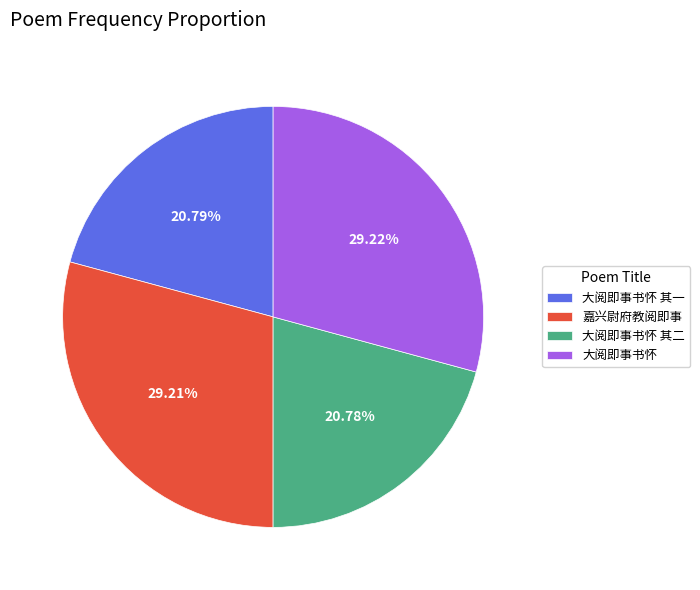

What percentage is the 嘉兴尉府教阅即事 slice, to the nearest percent?

29%